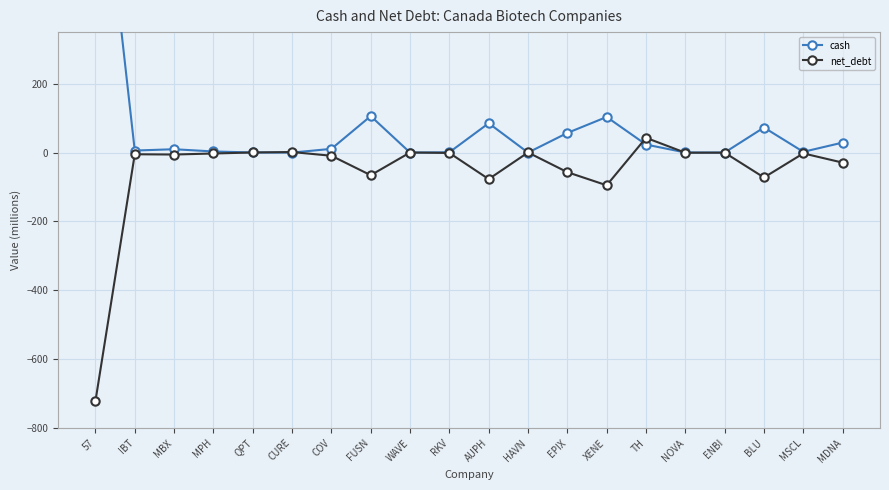

At how many categories does at least one series exceed -571?

20